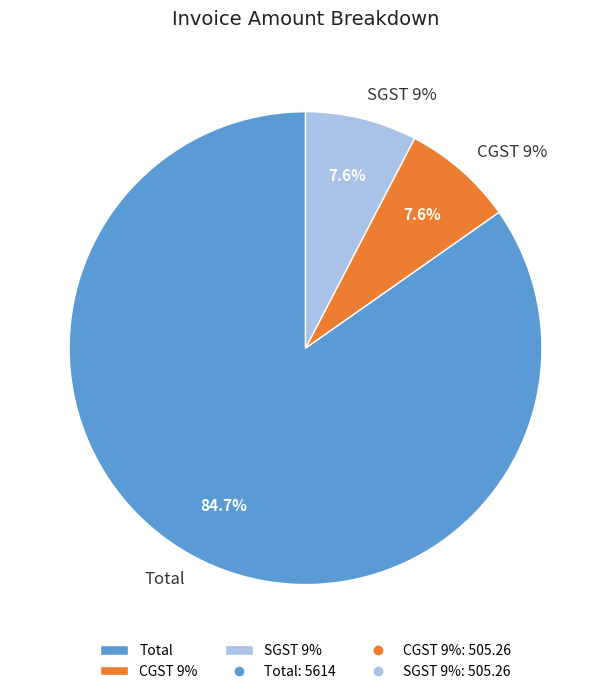

What percentage is NOT represented by CGST 9%?

92.4%